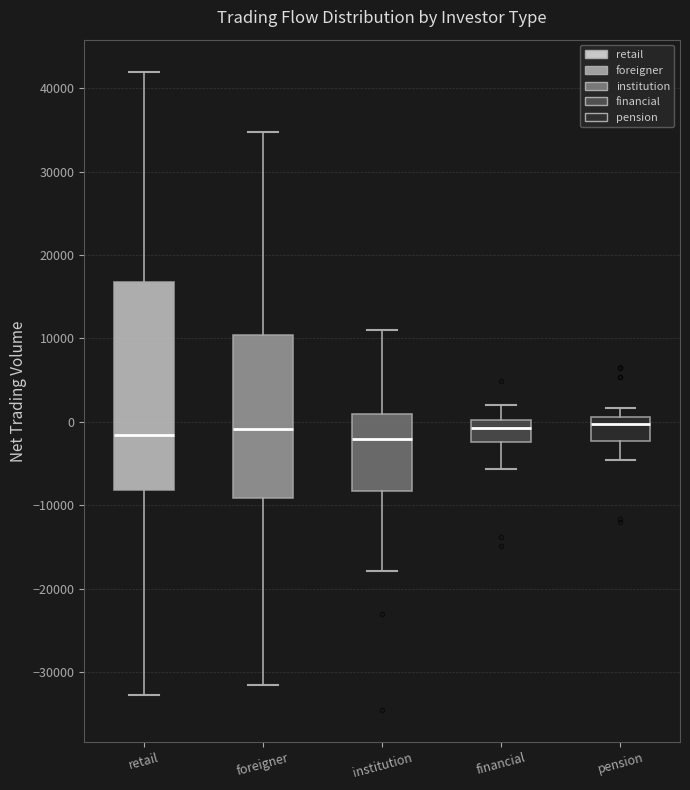

Where does the upper whisker of the box for financial end on the y-axis? The values are not printed on the chart, so give them approximately, as read against the axis.

2000